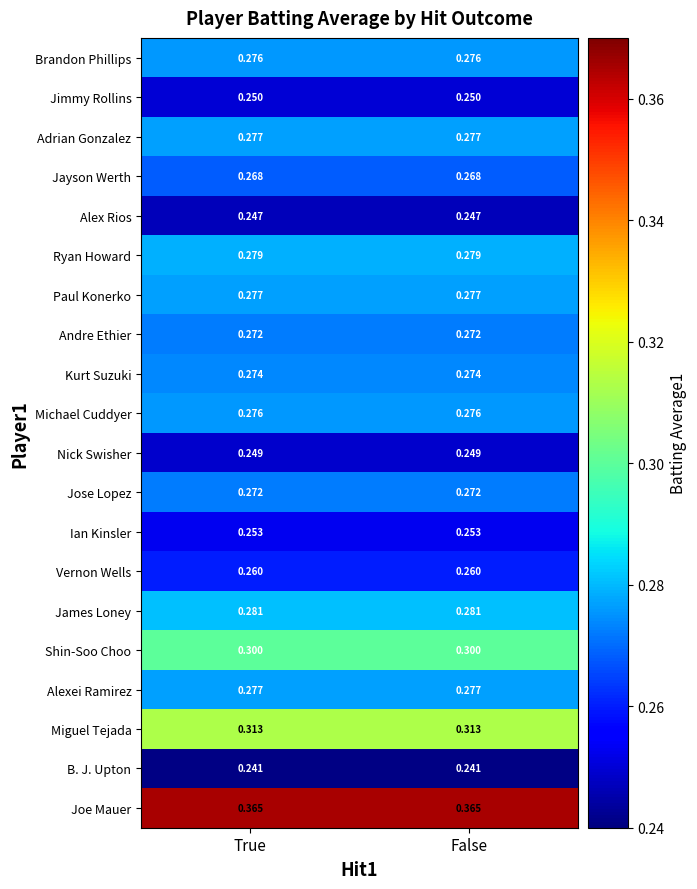

Is the value of Brandon Phillips at False greater than the value of Ian Kinsler at False?

Yes